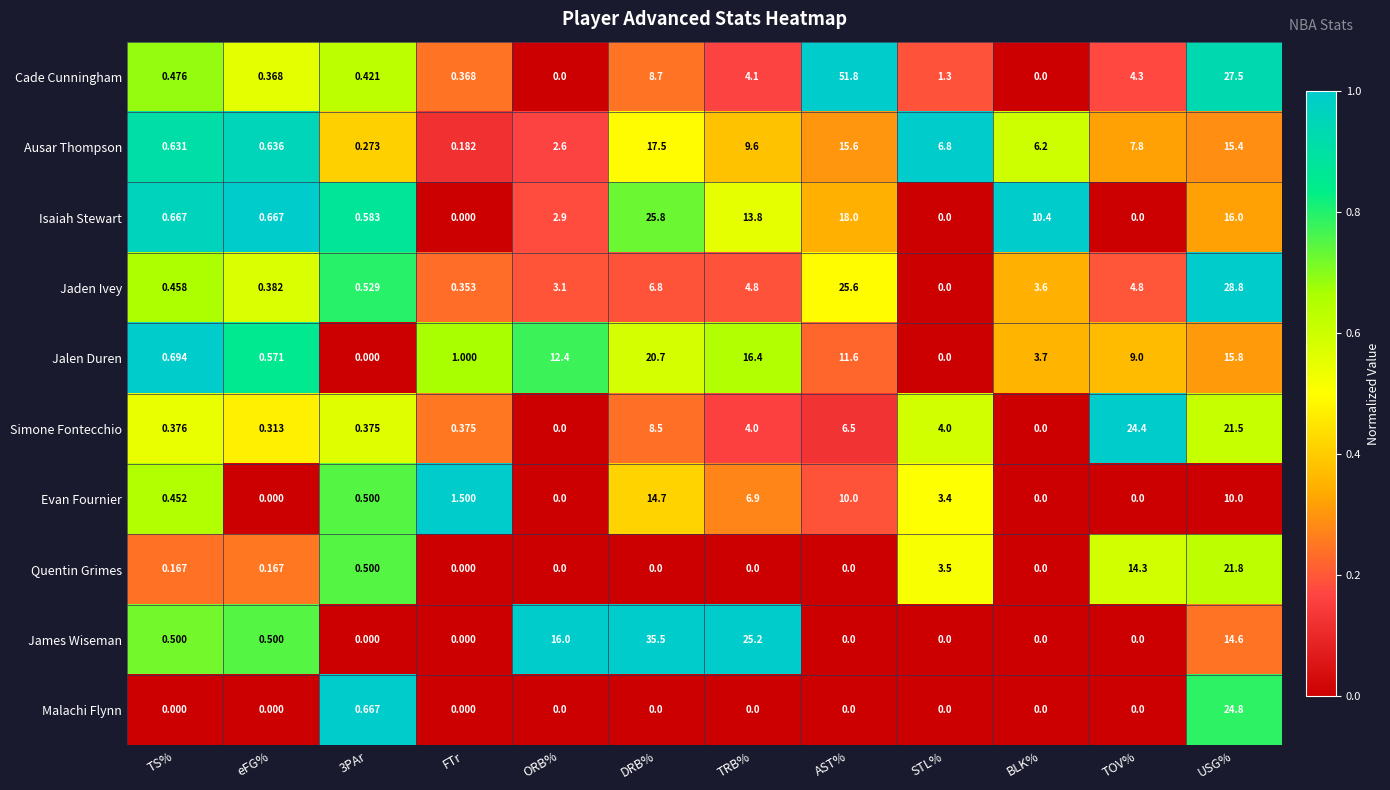

At how many categories does at least one series exceed 0?

12